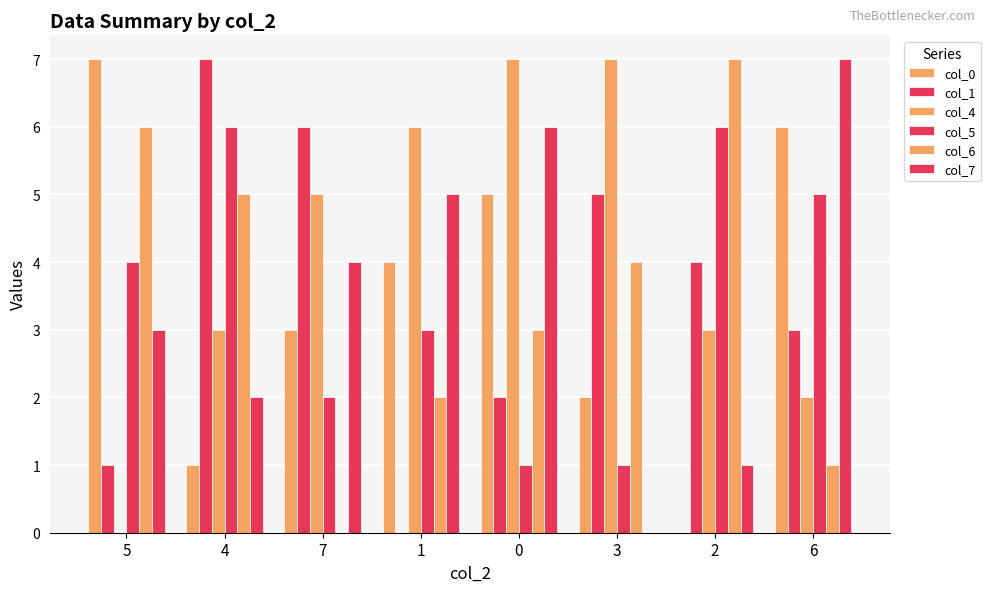

Does the chart contain stacked bars?

No